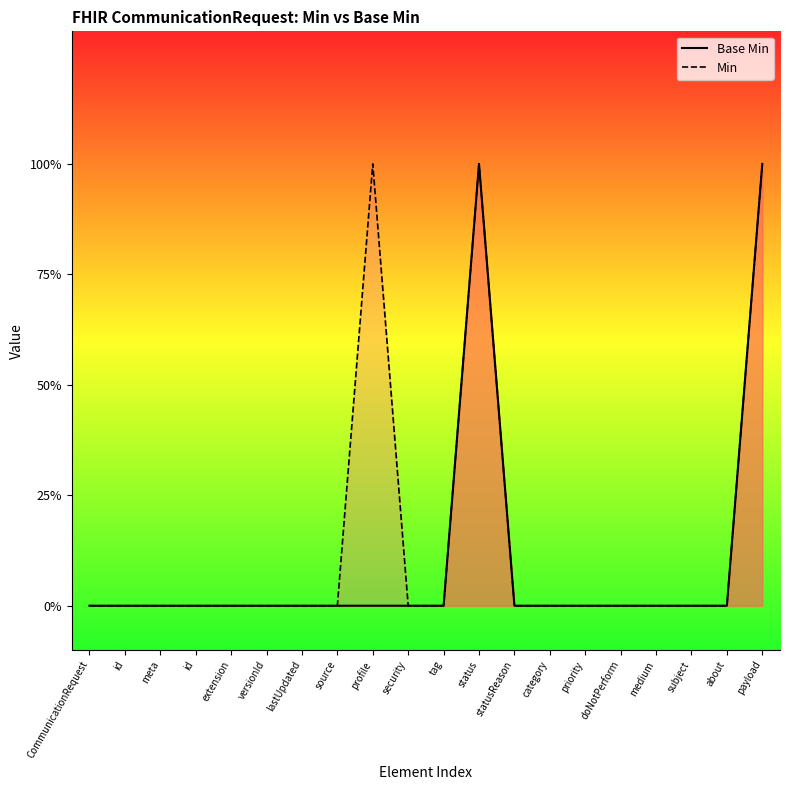

List the series in order of their peak value, highest first.

Base Min, Min